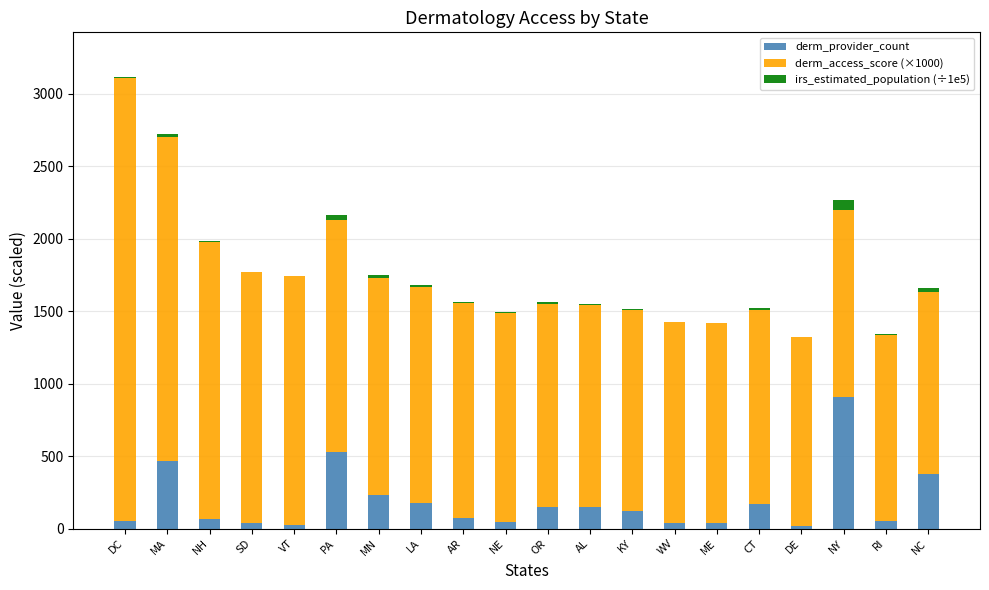

At which category is the sum across all series the highest?

DC